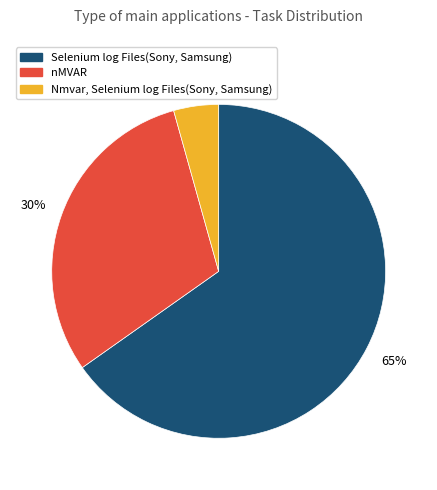

The nMVAR slice represents 30% of the pie. True or false?

True